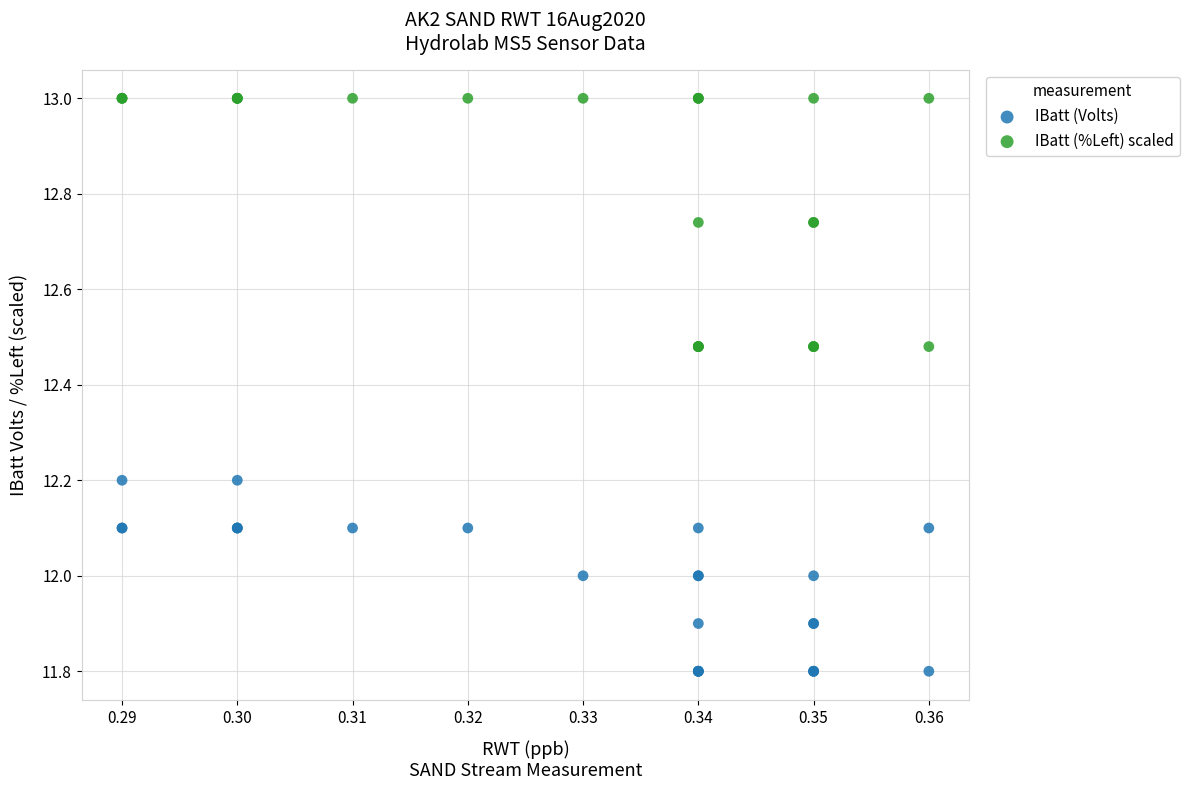

Which series reaches the maximum Y coordinate?

IBatt (%Left) scaled